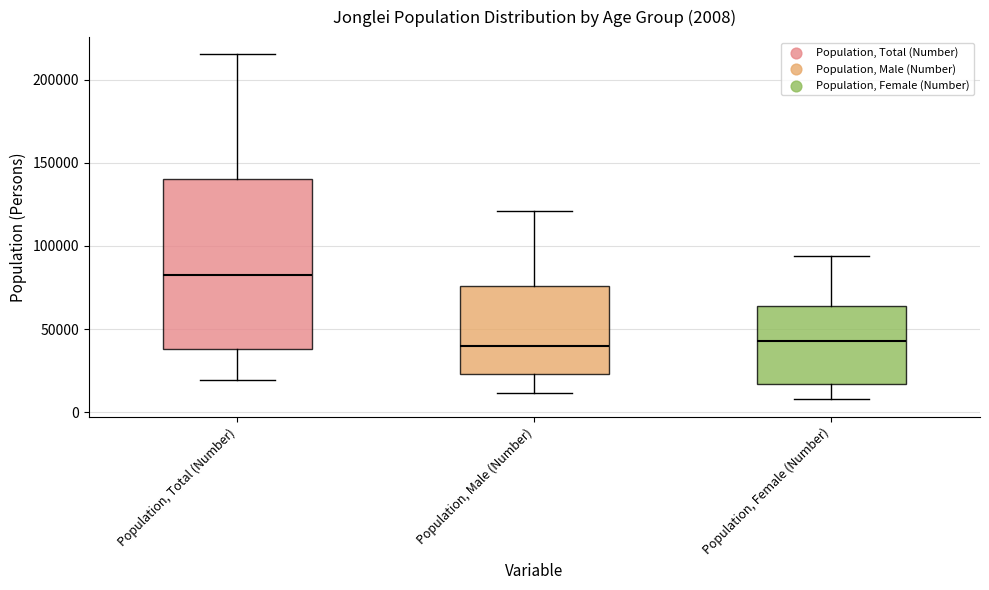

Which box's median line is the highest?

Population, Total (Number)